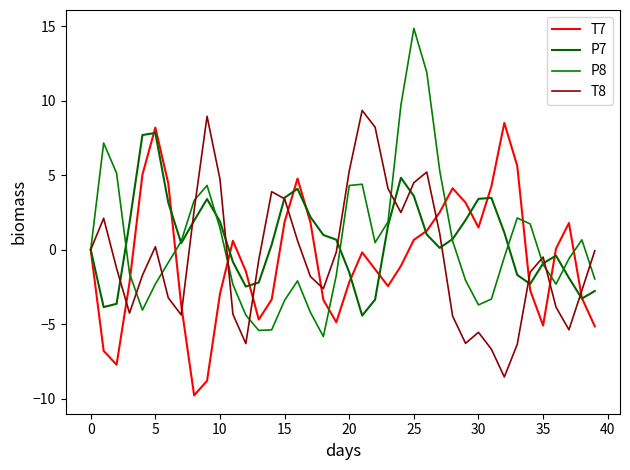

List the series in order of their peak value, lowest first.

P7, T7, T8, P8